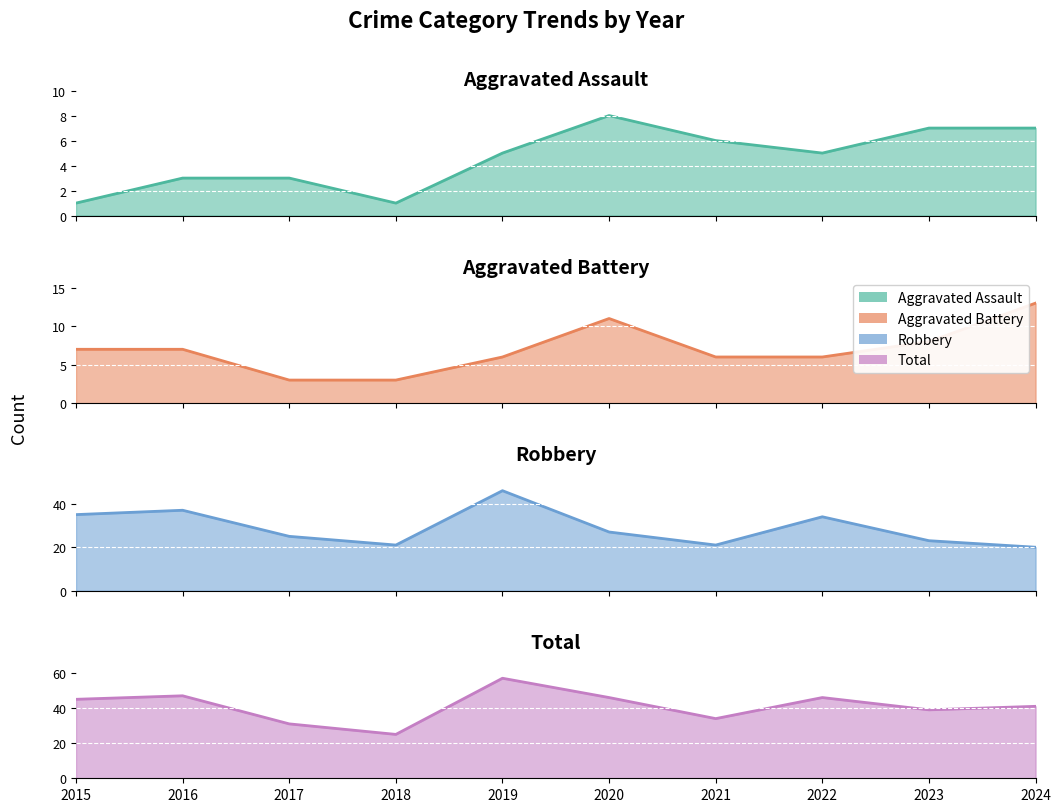

At how many categories does at least one series exceed 19?

10